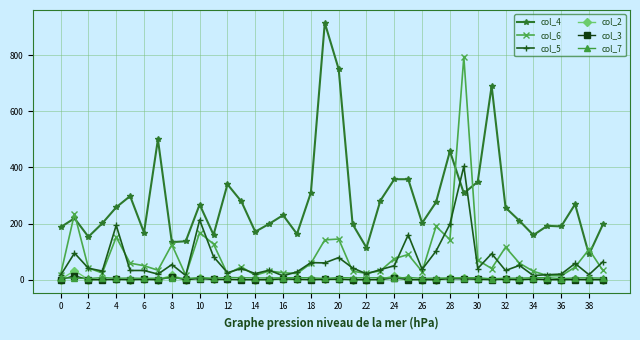

Which series ends up on top after the final intersection of col_5 and col_6?

col_5